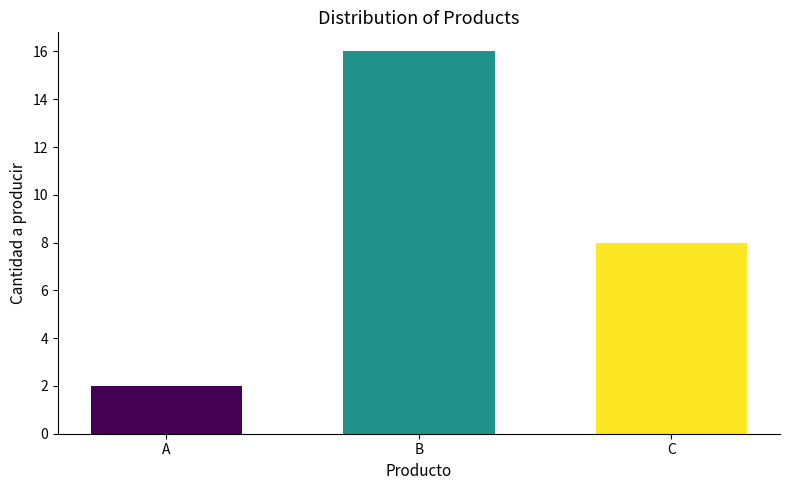

What is the value of the 1st bar from the left?

2